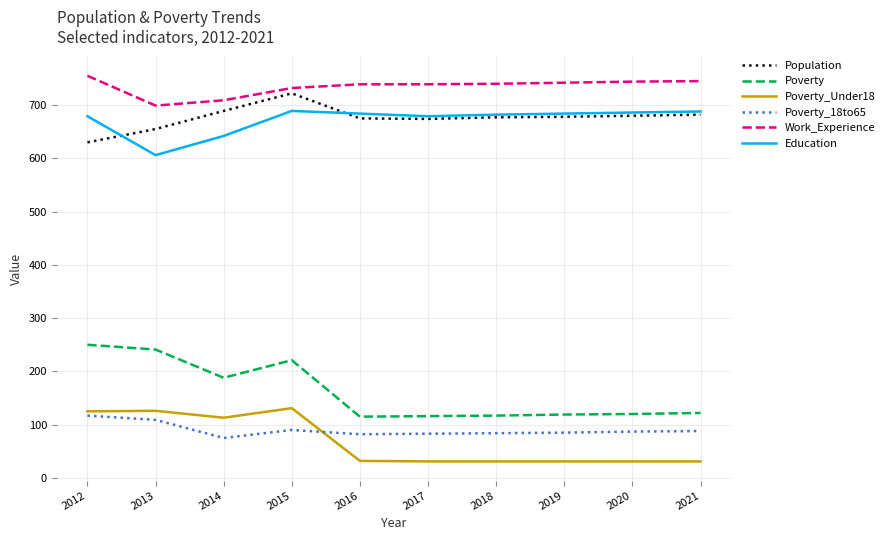

What is the total value across all series at 2014?

2416